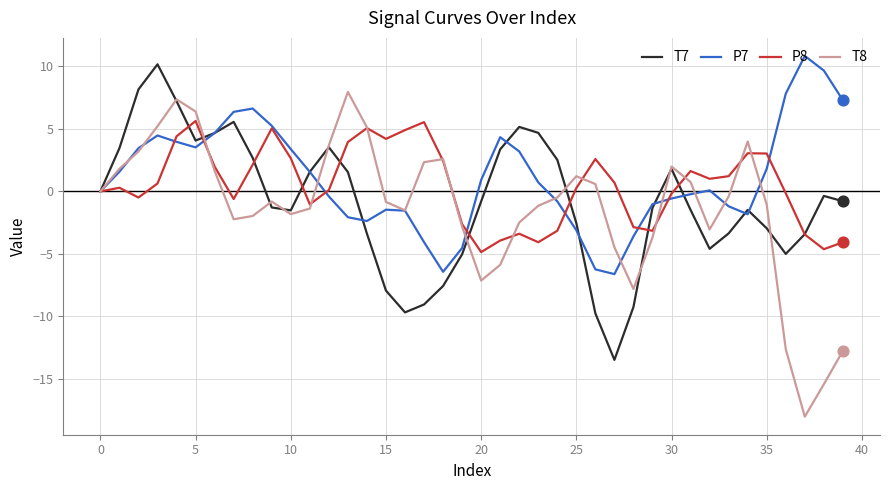

Which series has the largest range (max minus min)?

T8